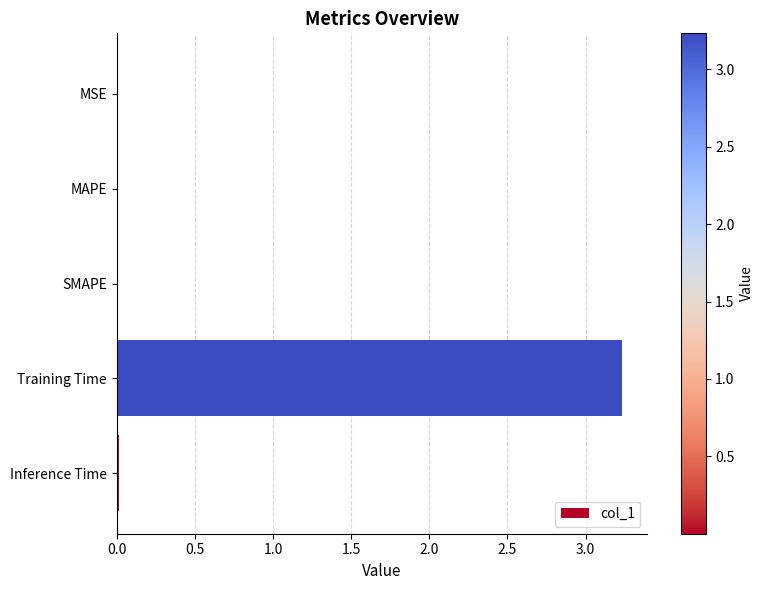

The value at Training Time is 3.2. True or false?

True